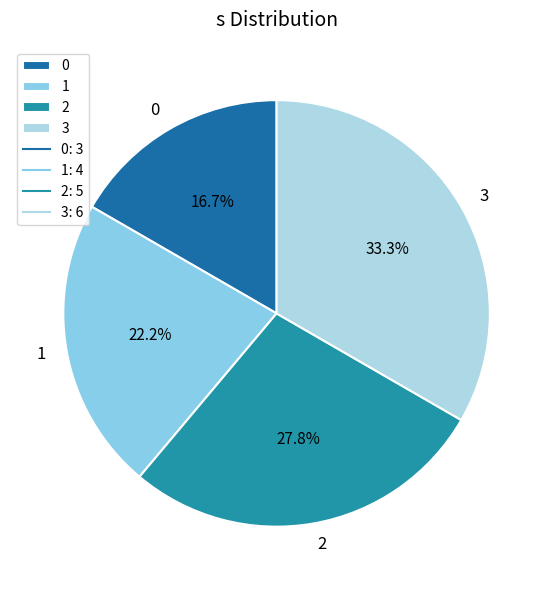

Is there any slice that represents more than half of the pie?

No